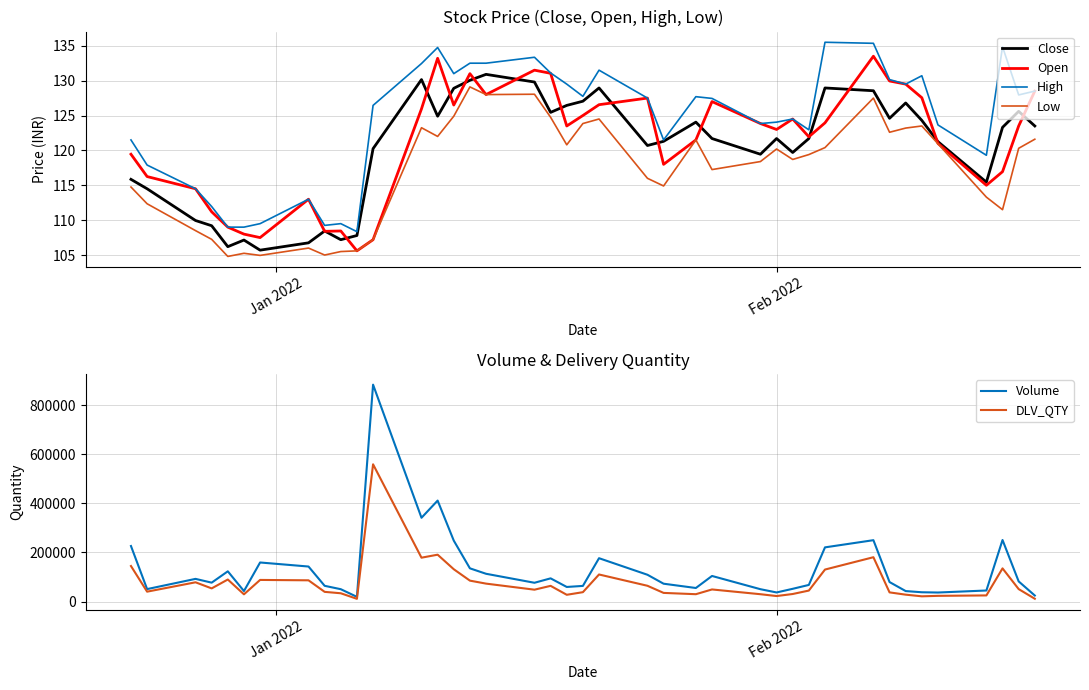

Reading left to right, what are all the values shown in this chart?

Close: 115.8	114.5	110.0	109.2	106.2	107.2	105.7	106.8	108.5	107.2	107.8	120.2	130.2	124.9	128.9	130.1	130.9	129.8	125.5	126.5	127.0	128.9	120.7	121.3	124.0	121.7	119.5	121.7	119.7	121.7	128.9	128.6	124.6	126.8	124.3	121.2	115.5	123.3	125.6	123.5
Open: 119.5	116.2	114.5	111.2	109.0	108.0	107.5	113.0	108.4	108.5	105.6	107.2	126.0	133.2	126.5	131.0	128.0	131.5	131.1	123.5	125.0	126.5	127.5	118.0	121.5	127.0	123.8	123.0	124.5	122.0	124.0	133.5	129.9	129.5	127.5	121.0	115.0	117.0	123.5	128.5
High: 121.5	117.9	114.5	112.0	109.0	109.0	109.5	113.0	109.2	109.5	108.3	126.5	132.4	134.8	131.0	132.5	132.5	133.3	131.1	129.5	127.8	131.5	127.5	121.5	127.7	127.5	123.8	124.0	124.5	123.0	135.5	135.3	130.2	129.5	130.7	123.7	119.3	134.8	128.0	128.5
Low: 114.8	112.3	108.5	107.2	104.8	105.2	105.0	106.0	105.0	105.5	105.6	107.2	123.2	122.0	124.9	129.1	128.0	128.1	124.8	120.8	123.8	124.5	116.0	114.9	121.5	117.2	118.4	120.2	118.7	119.4	120.4	127.5	122.6	123.2	123.5	121.0	113.3	111.5	120.3	121.6
Volume: 226402.0	50696.0	92399.0	76959.0	123208.0	42673.0	159237.0	142723.0	64092.0	50283.0	19060.0	884479.0	341595.0	411683.0	248452.0	135373.0	113182.0	76510.0	94522.0	59415.0	63698.0	176702.0	109182.0	72682.0	55171.0	104267.0	50271.0	37004.0	51875.0	67690.0	220880.0	250202.0	79412.0	42656.0	37795.0	36729.0	44964.0	250910.0	82072.0	24484.0
DLV_QTY: 144808.0	40239.0	78412.0	53543.0	89772.0	29369.0	88073.0	86506.0	39436.0	33696.0	11017.0	559624.0	178805.0	191024.0	131706.0	85211.0	73035.0	48299.0	63921.0	27492.0	38139.0	110293.0	64249.0	35177.0	29885.0	49246.0	29821.0	22347.0	30703.0	44705.0	130382.0	180699.0	37301.0	27990.0	21261.0	23153.0	24901.0	135169.0	50711.0	11341.0